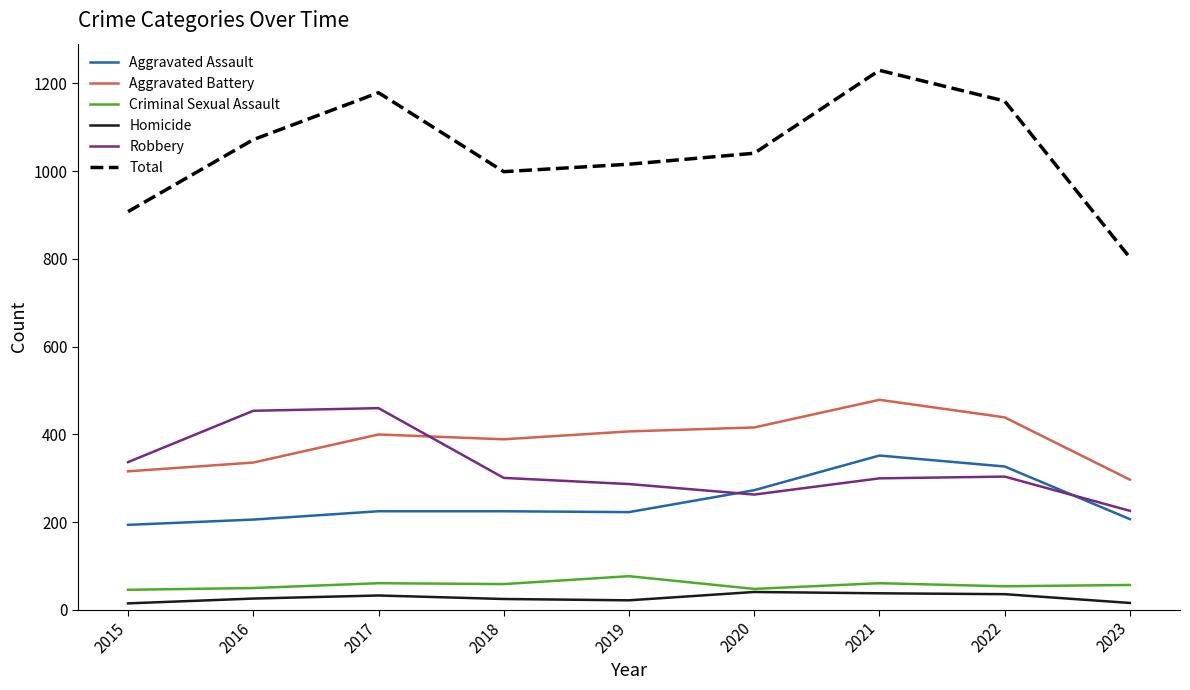

True or false: Total and Aggravated Assault intersect in this chart.

False